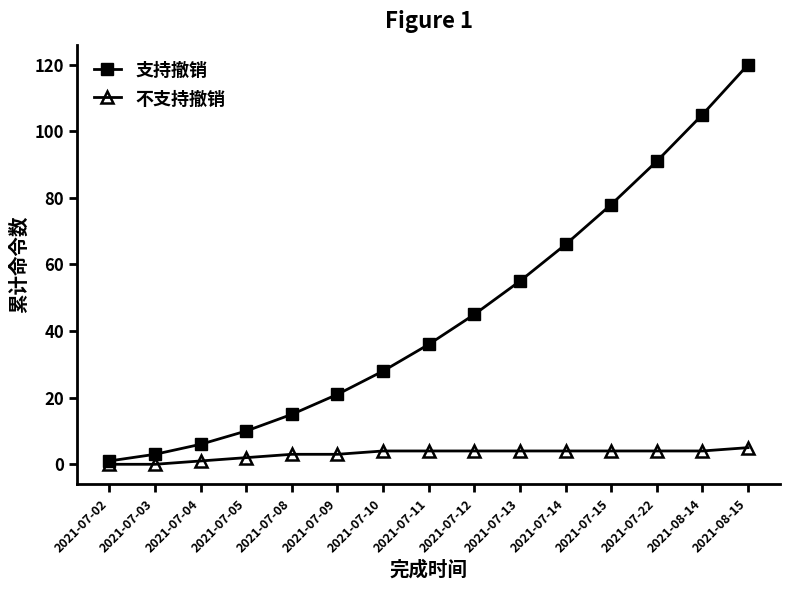

What is the value of the 支持撤销 point at the 12th from the left?

78